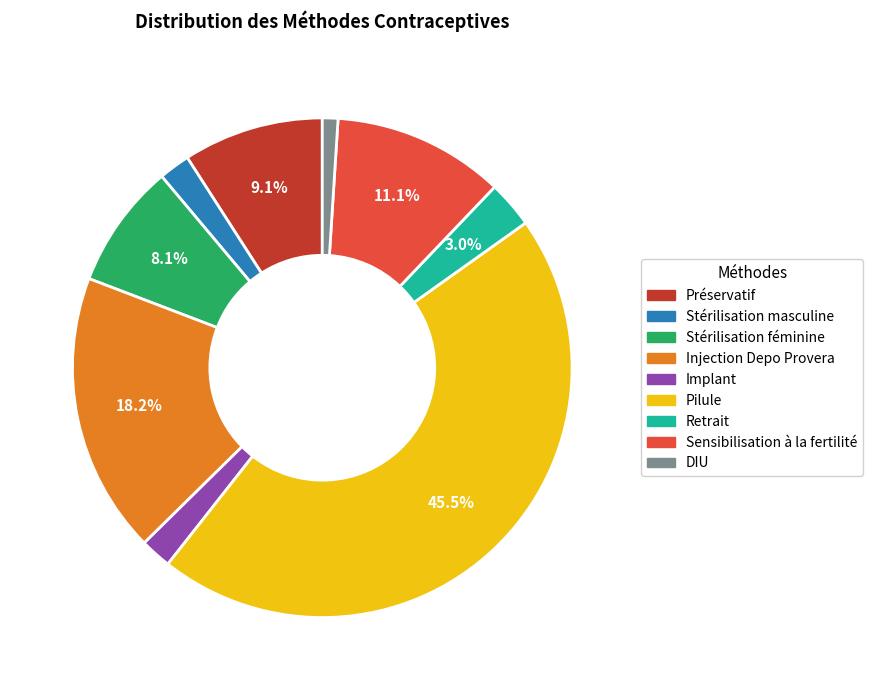

Between Préservatif and Sensibilisation à la fertilité, which is larger?

Sensibilisation à la fertilité